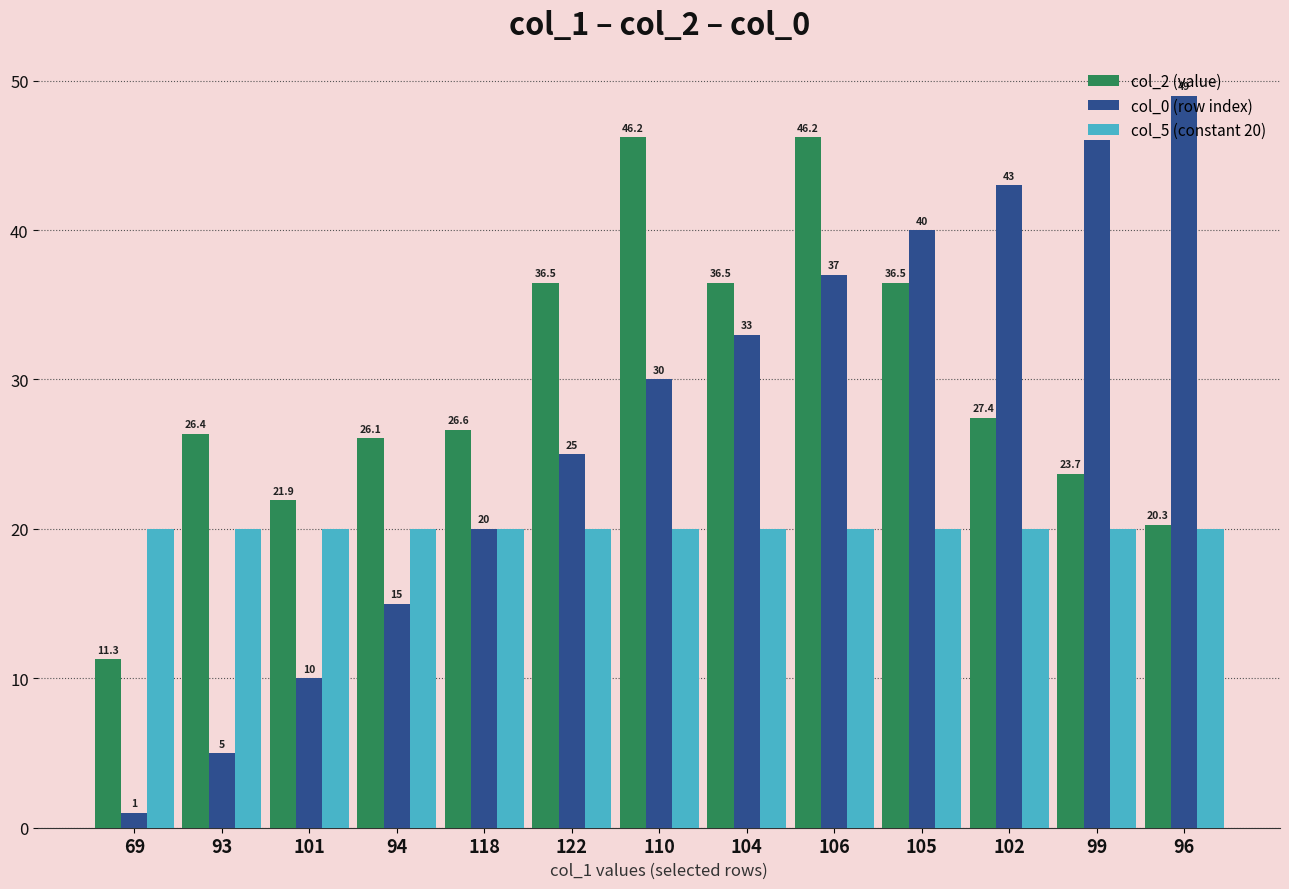

How many values in the col_0 (row index) series are below 30?

6